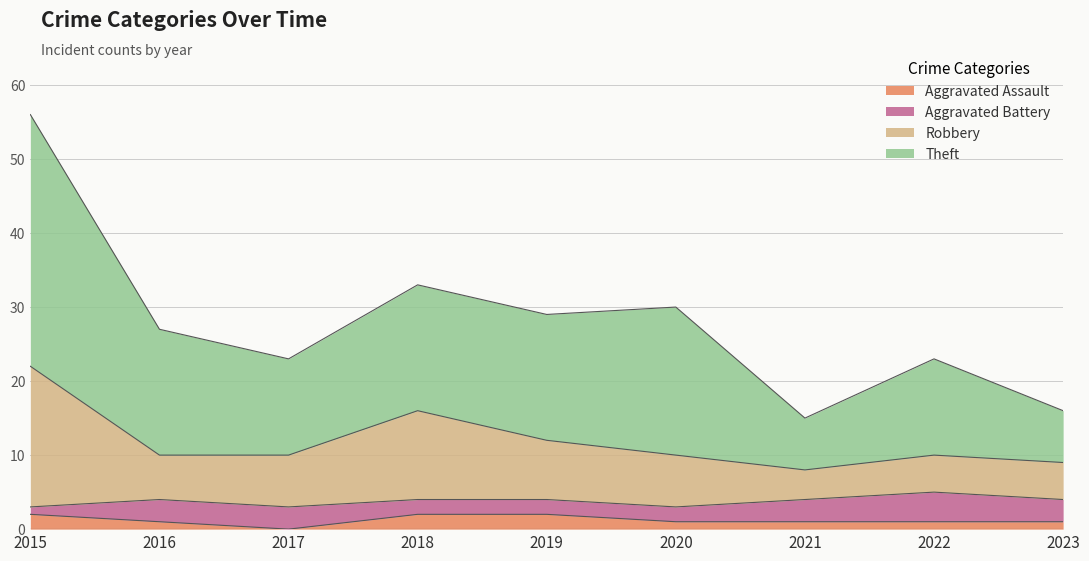

At which category does the chart reach its minimum across all series?

2017